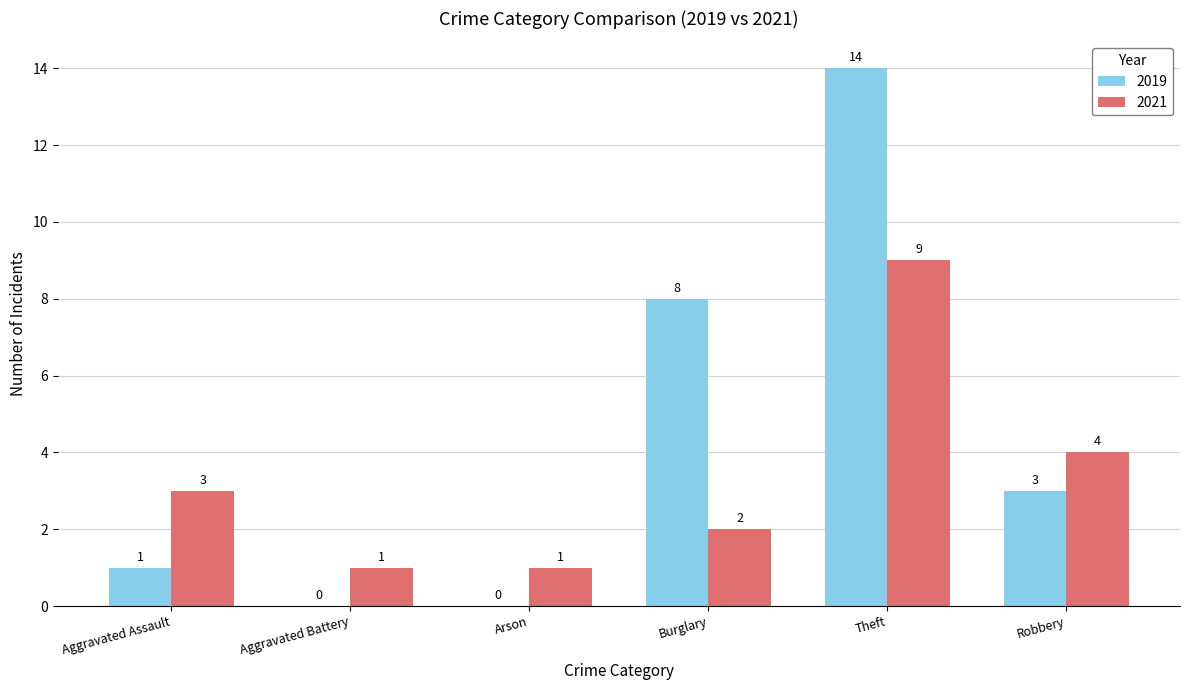

How many data points does each series have?

6